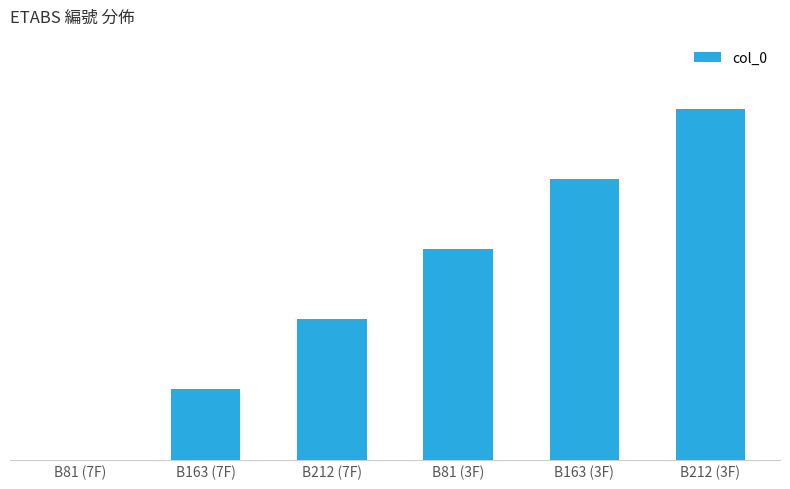

Rank the categories by value from lowest to highest.

B81 (7F), B163 (7F), B212 (7F), B81 (3F), B163 (3F), B212 (3F)